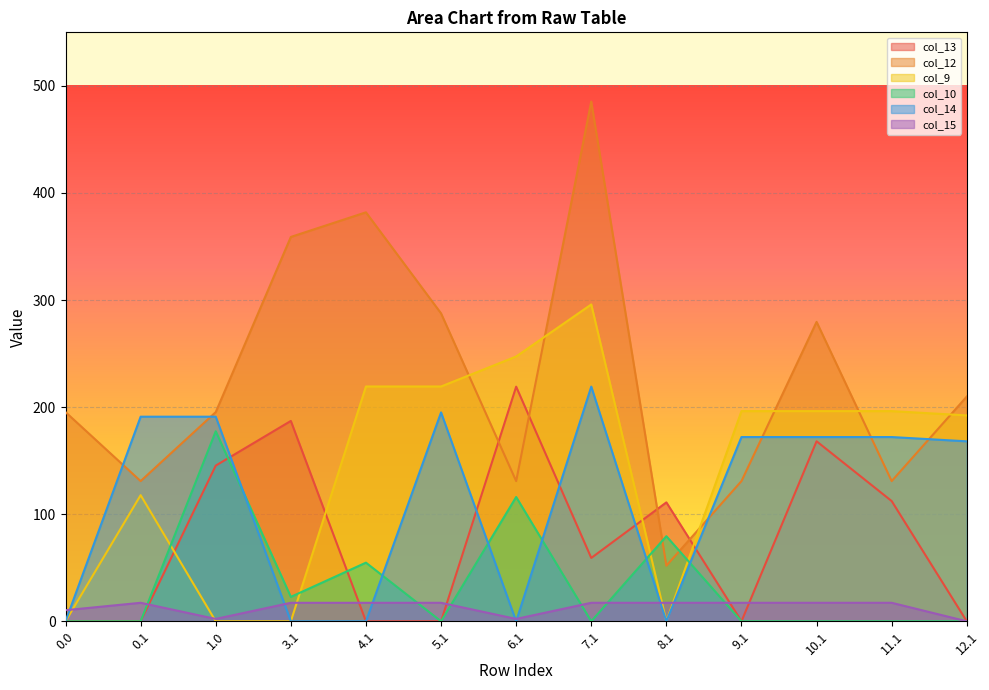

At which category is the sum across all series the highest?

7.1